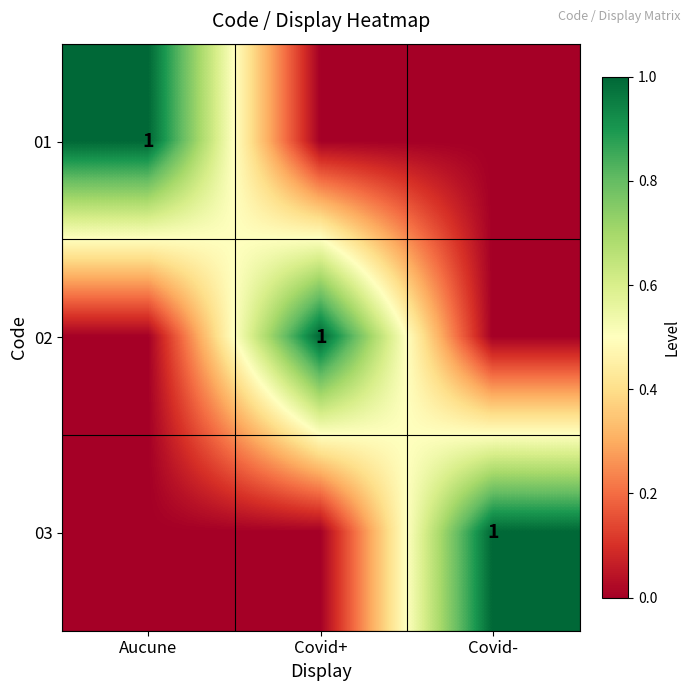

The value of 01 at Aucune is 1. True or false?

True